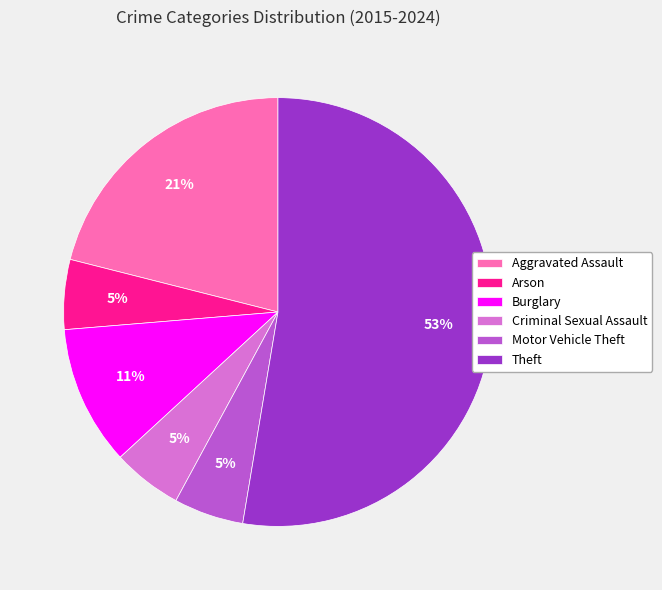

Count the number of slices in the pie.

6